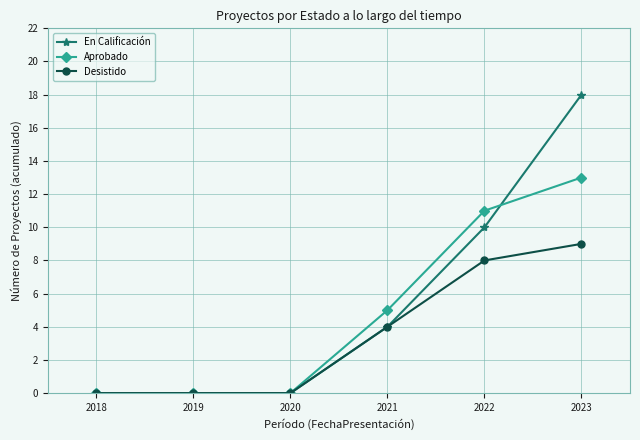

Is it true that Desistido equals 0 at 2019?

True